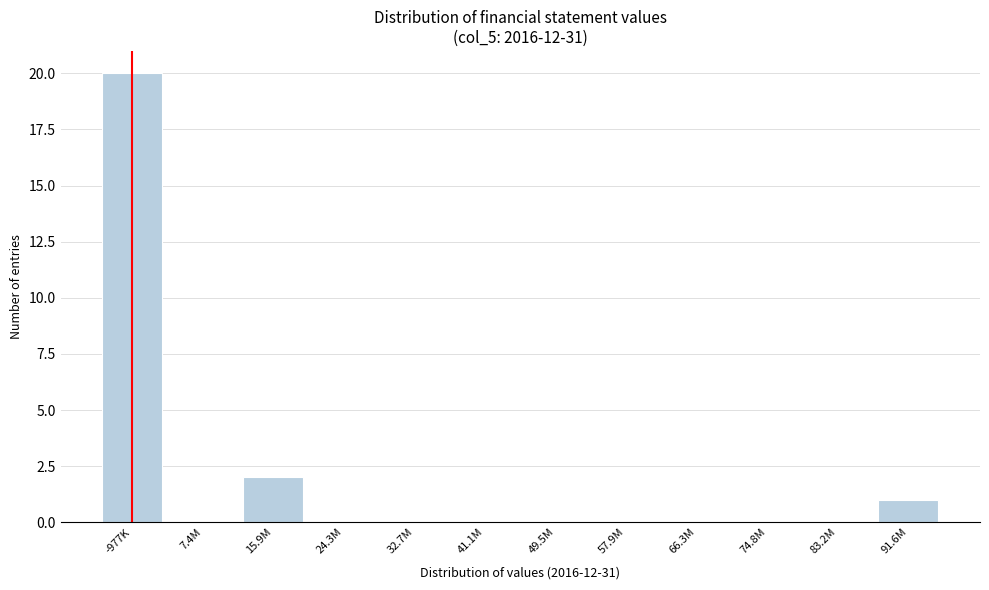

Reading left to right, list all the values displayed in this chart.

-977K=20	7.4M=0	15.9M=2	24.3M=0	32.7M=0	41.1M=0	49.5M=0	57.9M=0	66.3M=0	74.8M=0	83.2M=0	91.6M=1